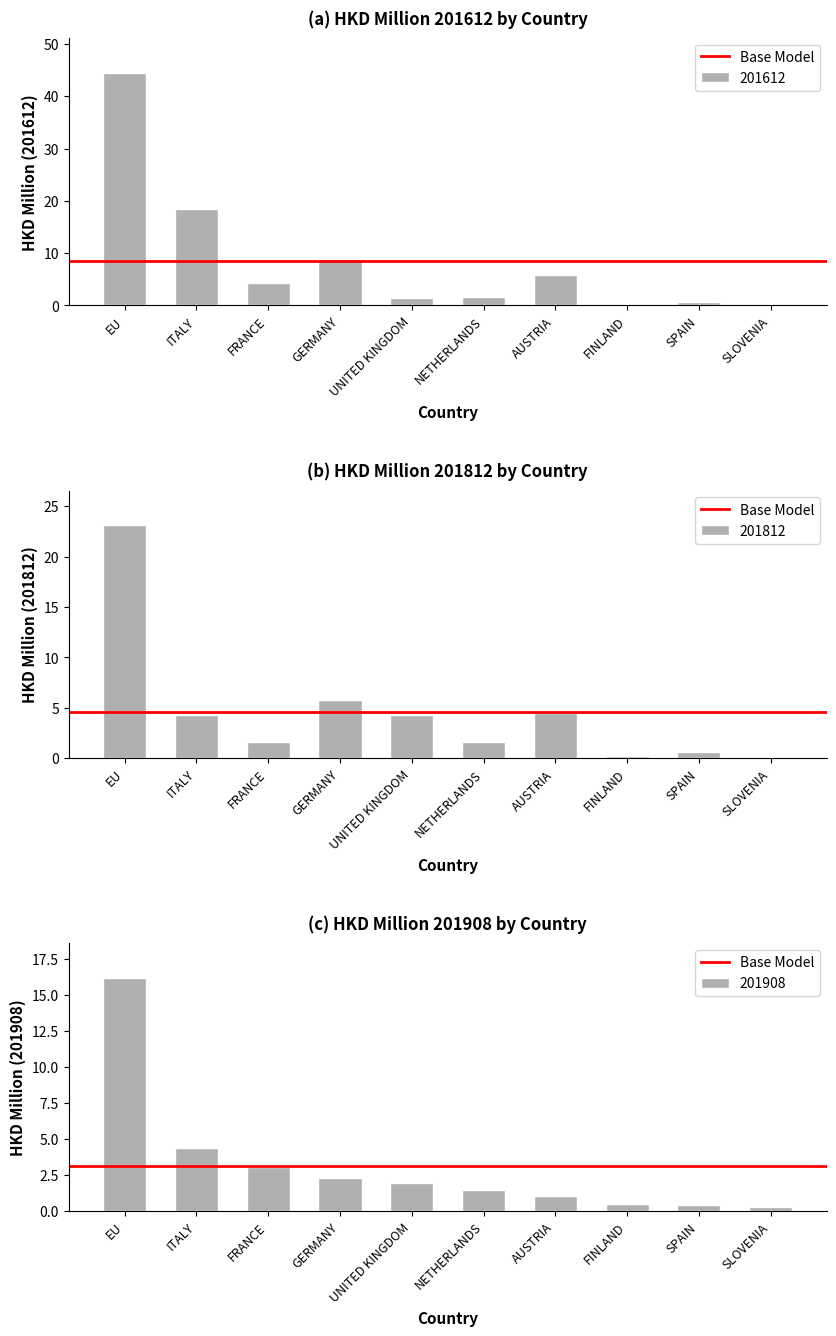

What is the label of the 4th bar from the right?

AUSTRIA